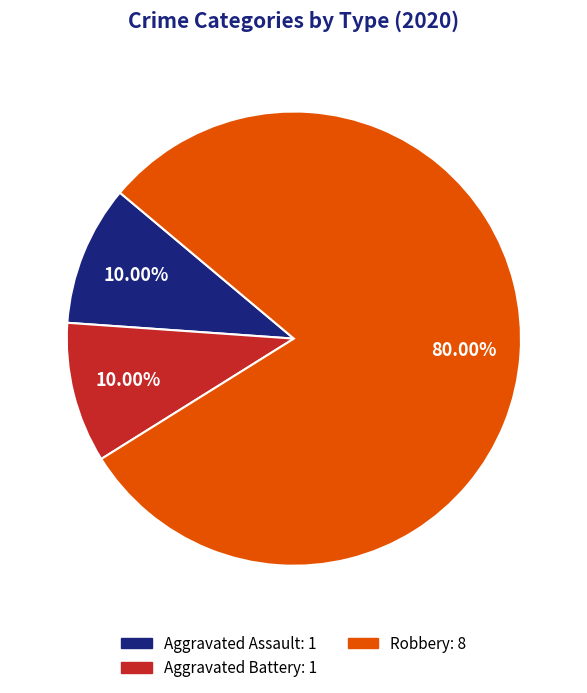

Does any single category account for the majority?

Yes